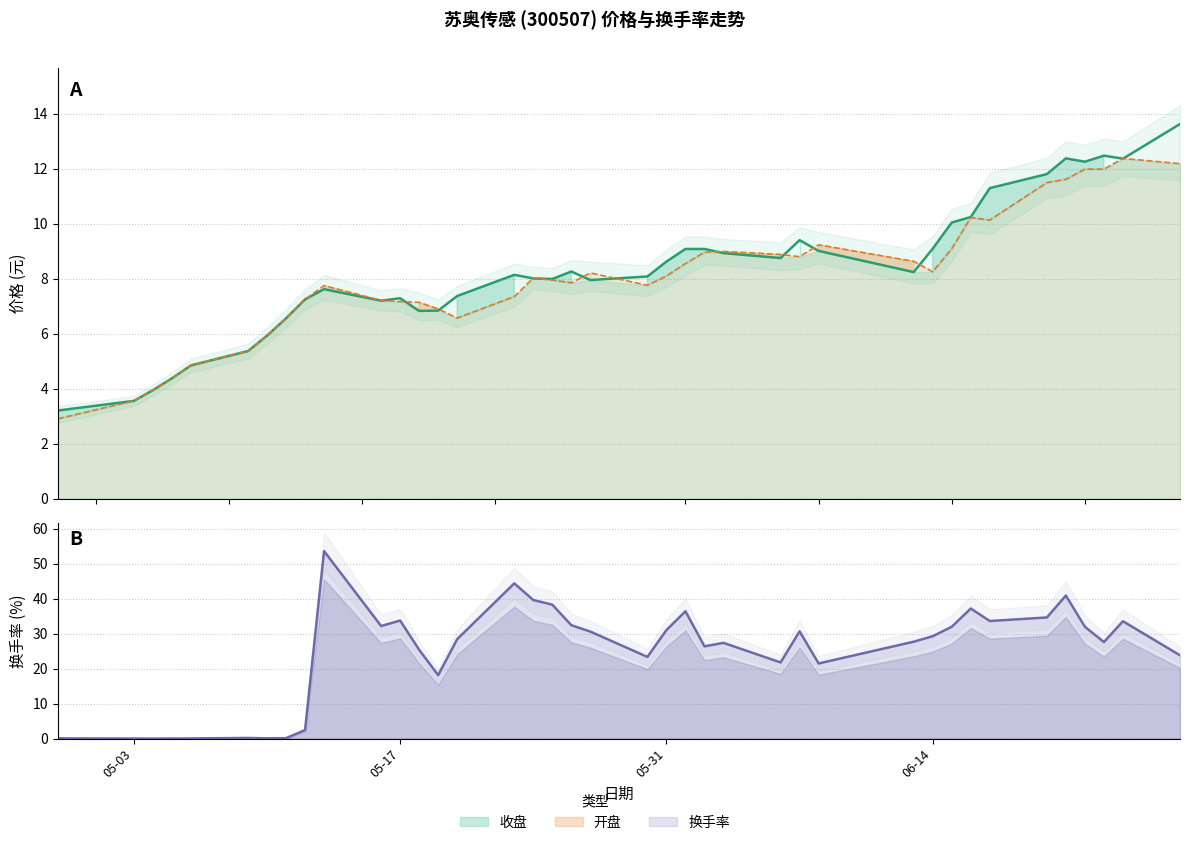

Reading left to right, transcribe all the data shown in this chart.

收盘: 3.2	3.6	4.0	4.4	4.8	5.4	5.9	6.6	7.2	7.6	7.2	7.3	6.8	6.8	7.4	8.1	8.0	8.0	8.3	8.0	8.1	8.6	9.1	9.1	8.9	8.8	9.4	9.0	8.2	9.1	10.0	10.2	11.3	11.8	12.4	12.2	12.5	12.4	13.6
开盘: 2.9	3.6	4.0	4.4	4.8	5.4	5.9	6.6	7.2	7.8	7.2	7.2	7.1	6.9	6.6	7.3	8.0	8.0	7.8	8.2	7.8	8.1	8.6	9.0	9.0	8.9	8.8	9.2	8.6	8.2	9.1	10.2	10.1	11.5	11.6	12.0	12.0	12.4	12.2
换手率: 0.1	0.0	0.0	0.0	0.0	0.2	0.1	0.1	2.4	53.6	32.2	33.7	25.4	18.1	28.4	44.4	39.6	38.3	32.4	30.6	23.3	31.0	36.4	26.4	27.4	21.8	30.6	21.5	27.7	29.3	32.0	37.2	33.6	34.6	40.9	31.9	27.6	33.5	23.8